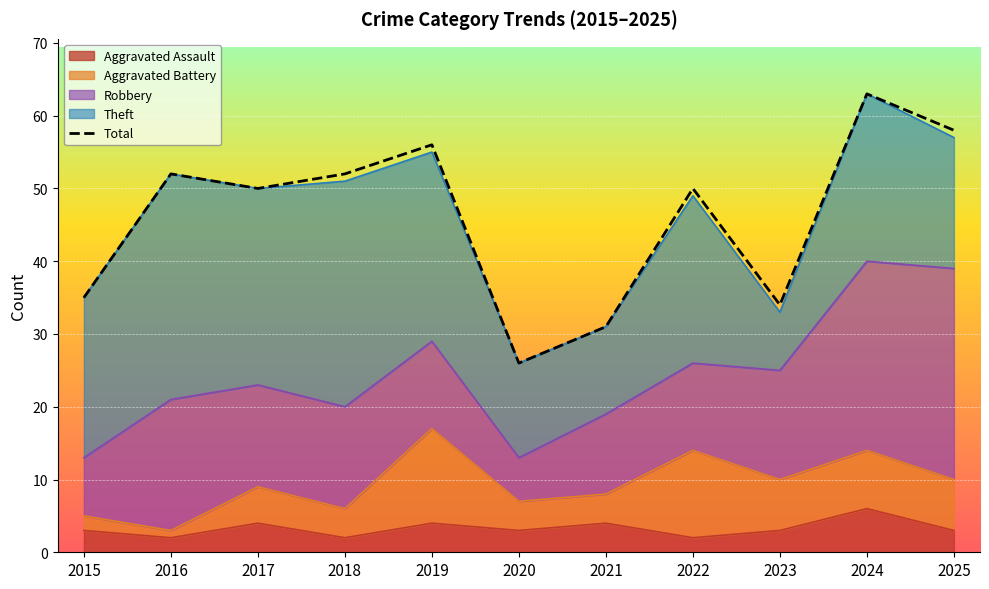

Reading left to right, what are all the values shown in this chart?

2015=35	2016=52	2017=50	2018=52	2019=56	2020=26	2021=31	2022=50	2023=34	2024=63	2025=58